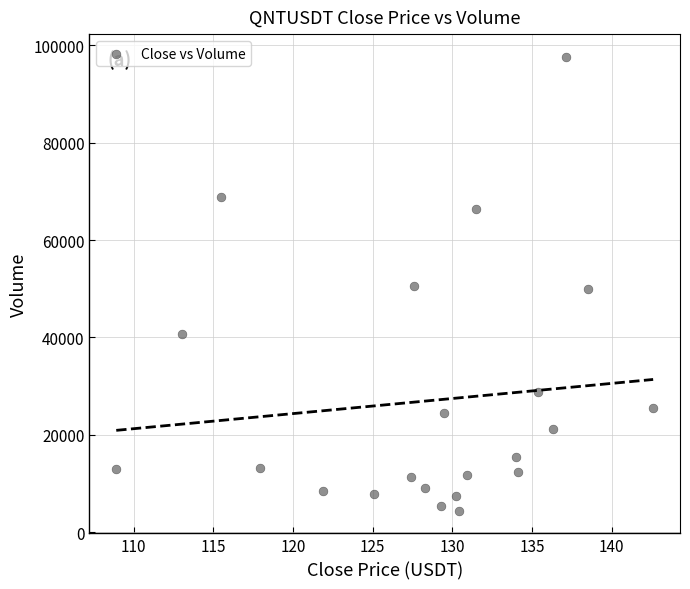

What is the range of X values (max minus min)?

33.7